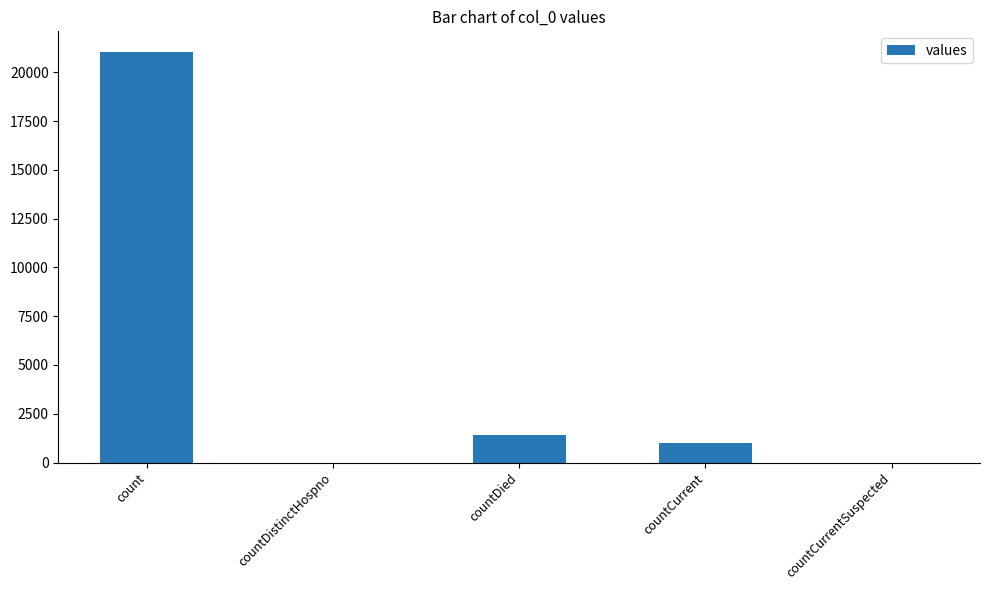

What is the greatest value displayed?

21050